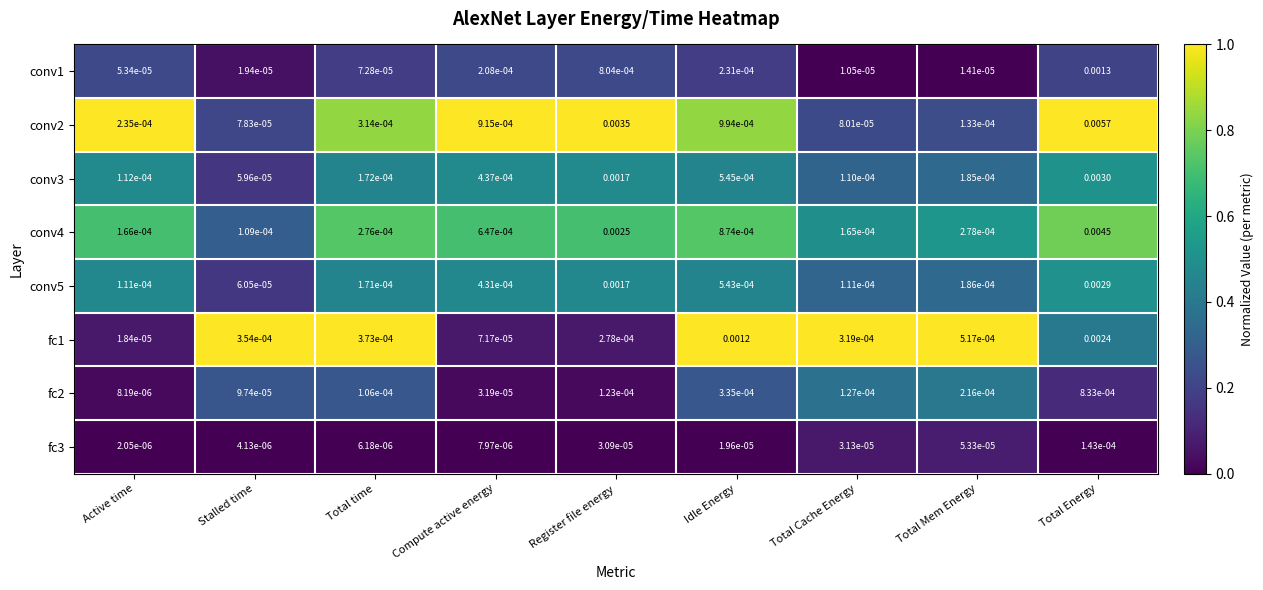

Rank the categories by fc3 value from highest to lowest.

Total Energy, Total Mem Energy, Total Cache Energy, Register file energy, Idle Energy, Compute active energy, Total time, Stalled time, Active time